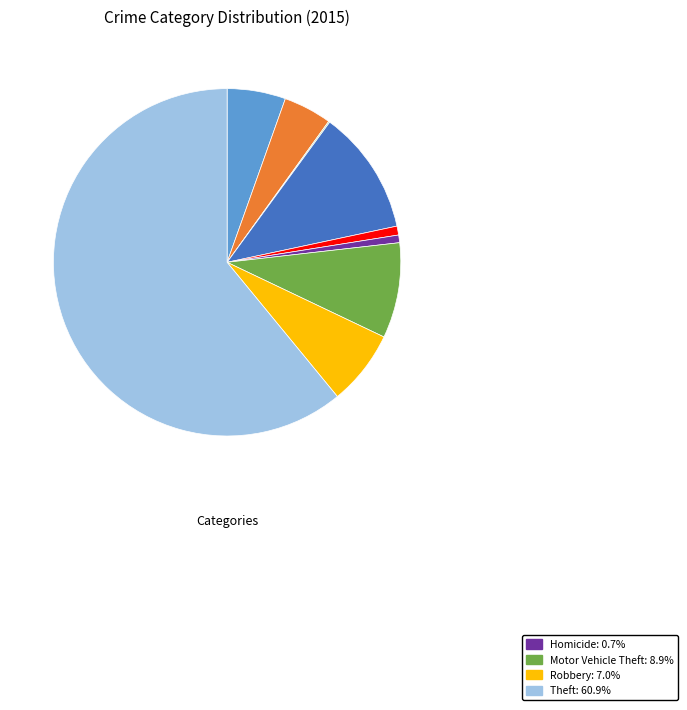

Is there any slice that represents more than half of the pie?

Yes